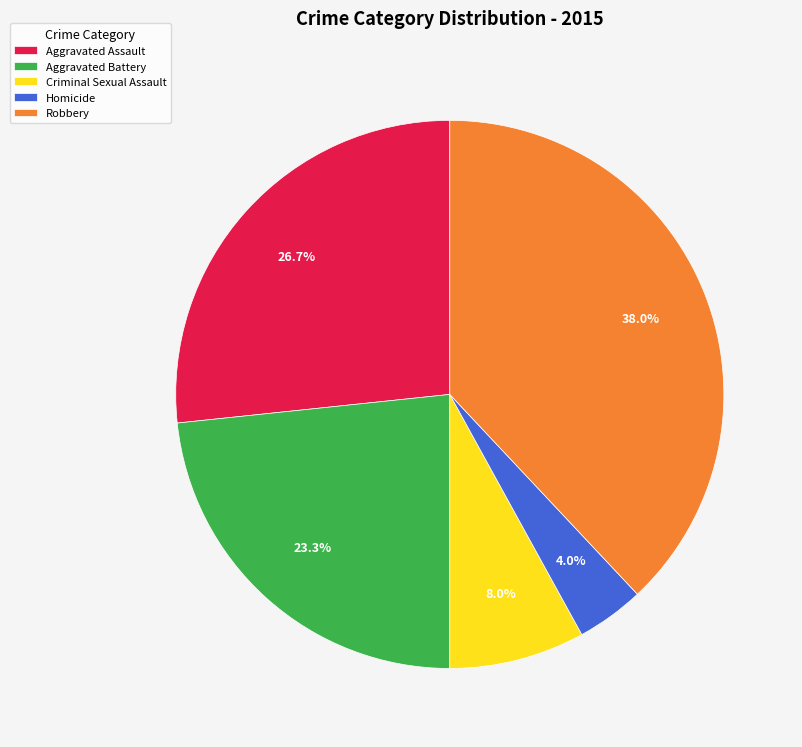

What percentage do Homicide and Aggravated Assault together represent?

30.7%